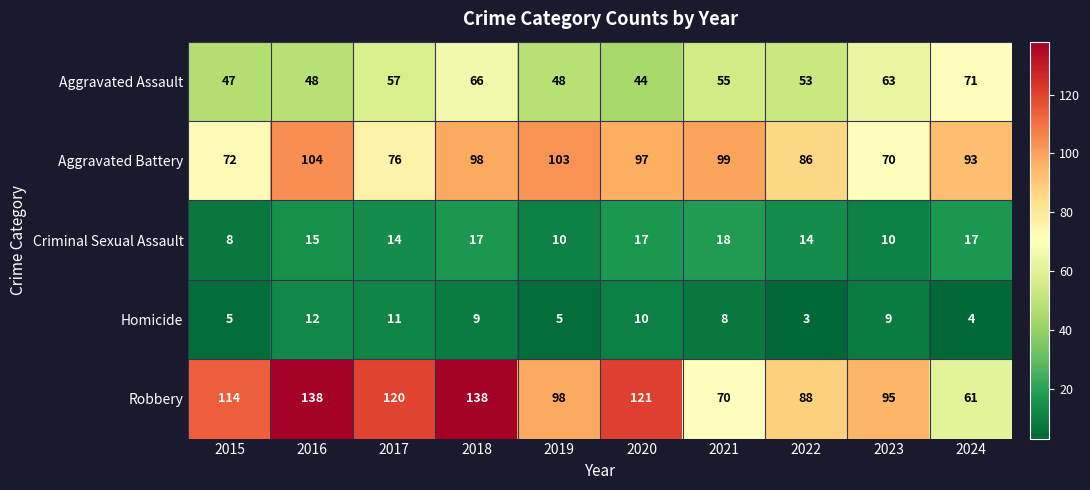

What is the approximate value of Aggravated Battery at 2017?

76